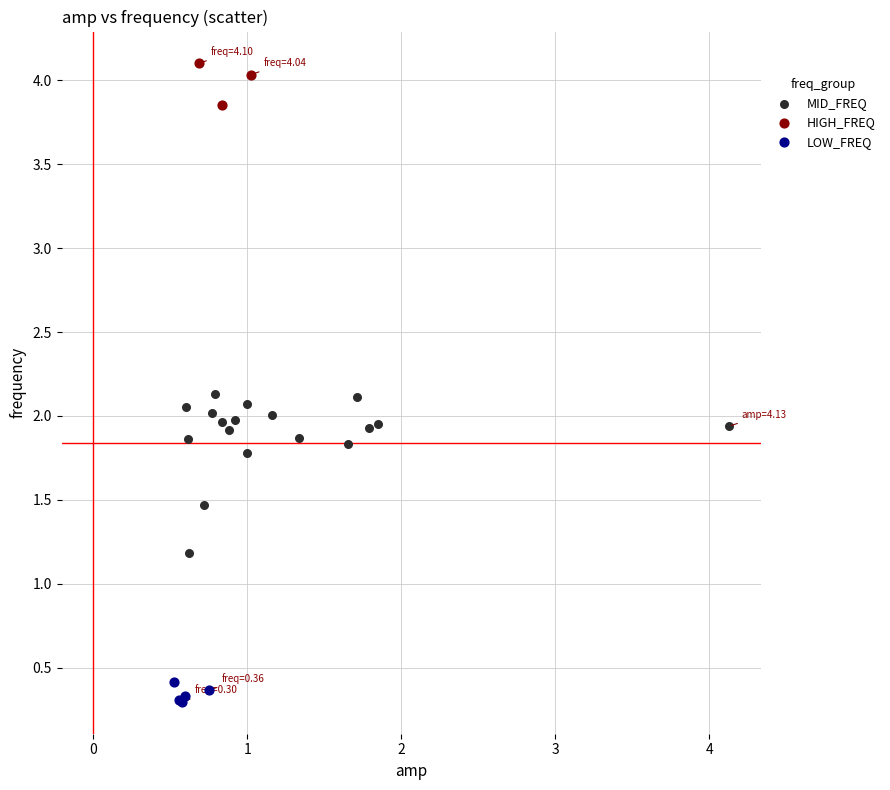

Which series reaches the maximum Y coordinate?

HIGH_FREQ